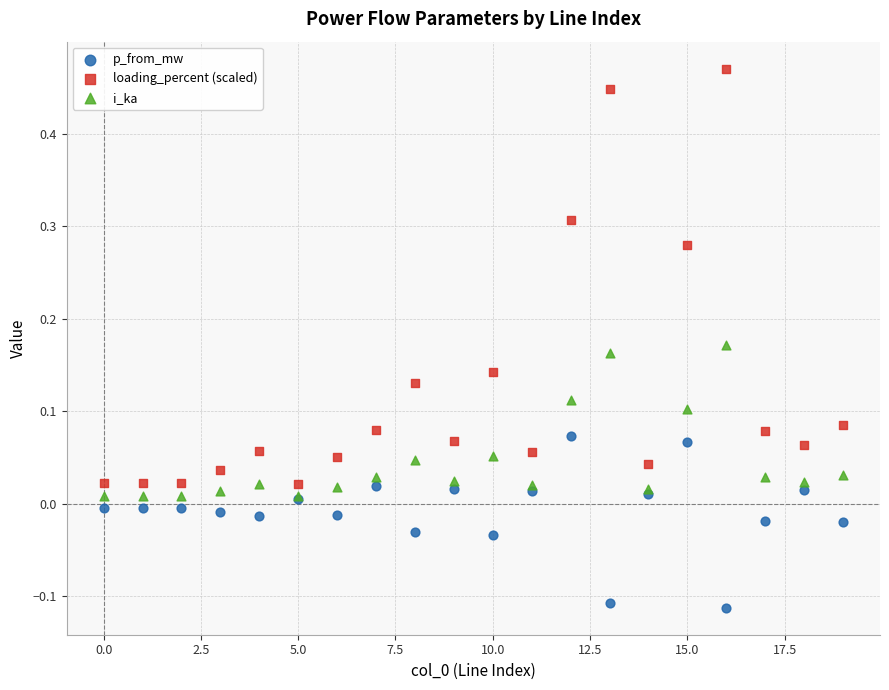

Which series reaches the maximum Y coordinate?

loading_percent (scaled)